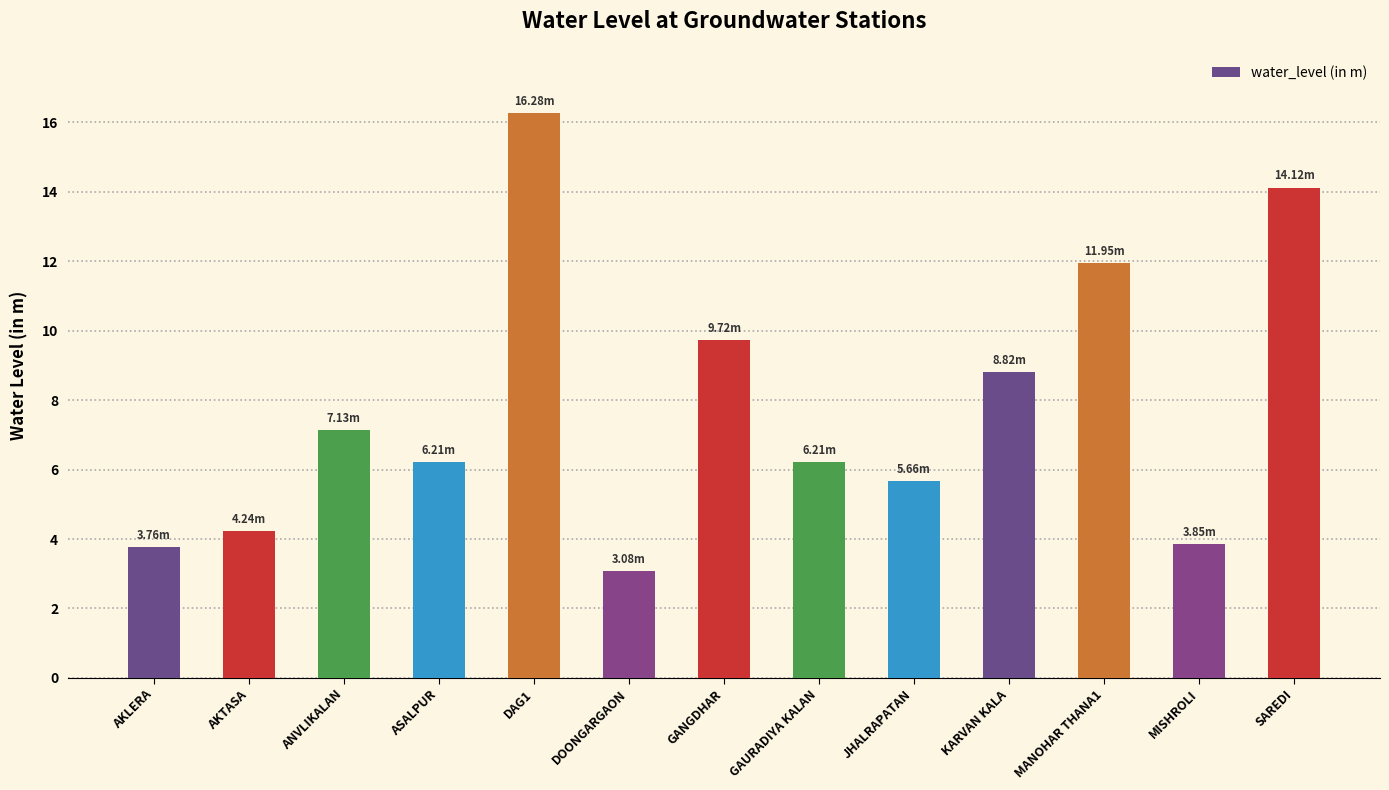

What is the smallest value displayed?

3.1